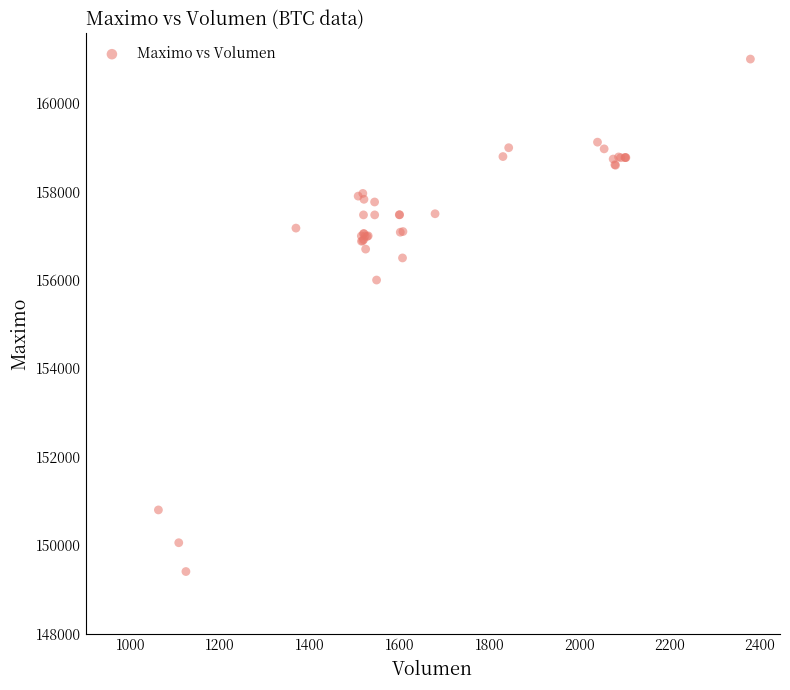

What Y value in the scatter plot is closest to 155202?

156000